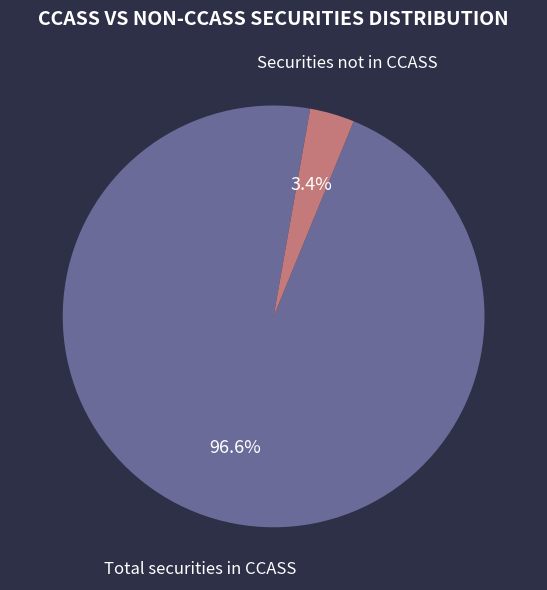

Is there any slice that represents more than half of the pie?

Yes